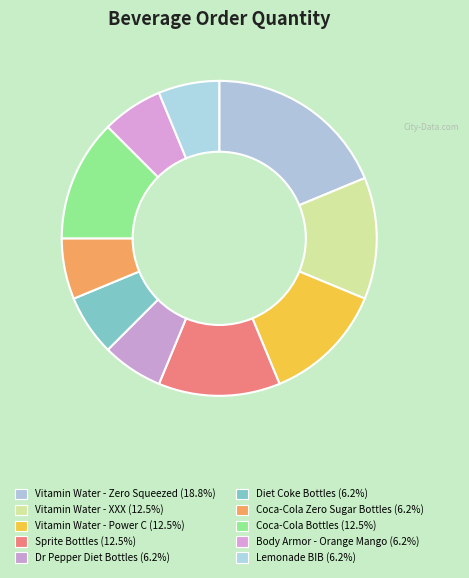

Which category has the biggest portion of the pie?

Vitamin Water - Zero Squeezed